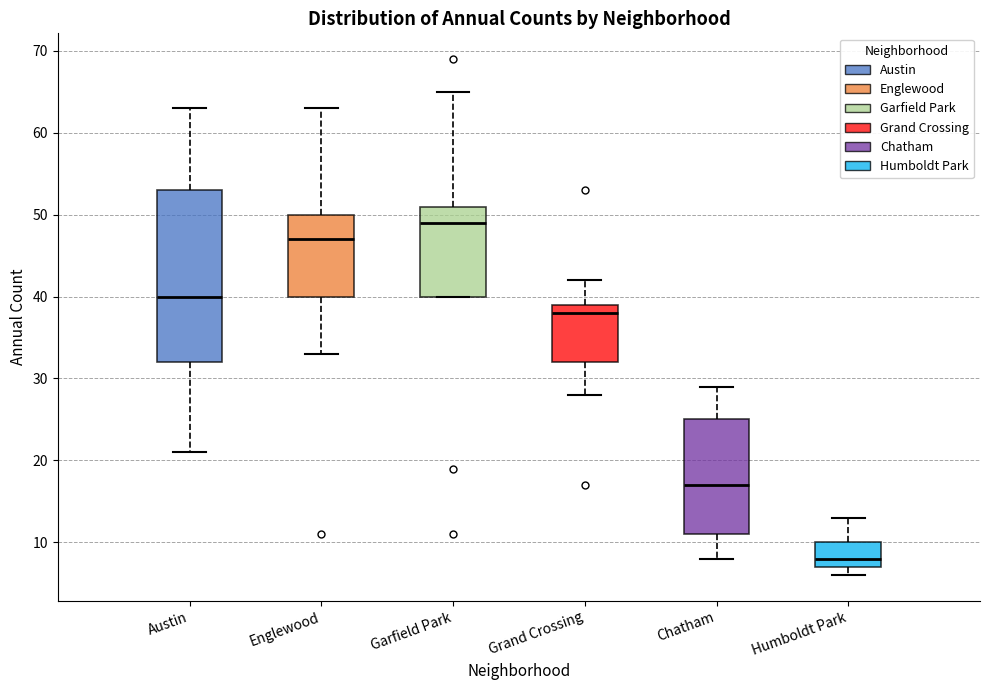

Which box is the tallest, from its lower edge to its upper edge?

Austin